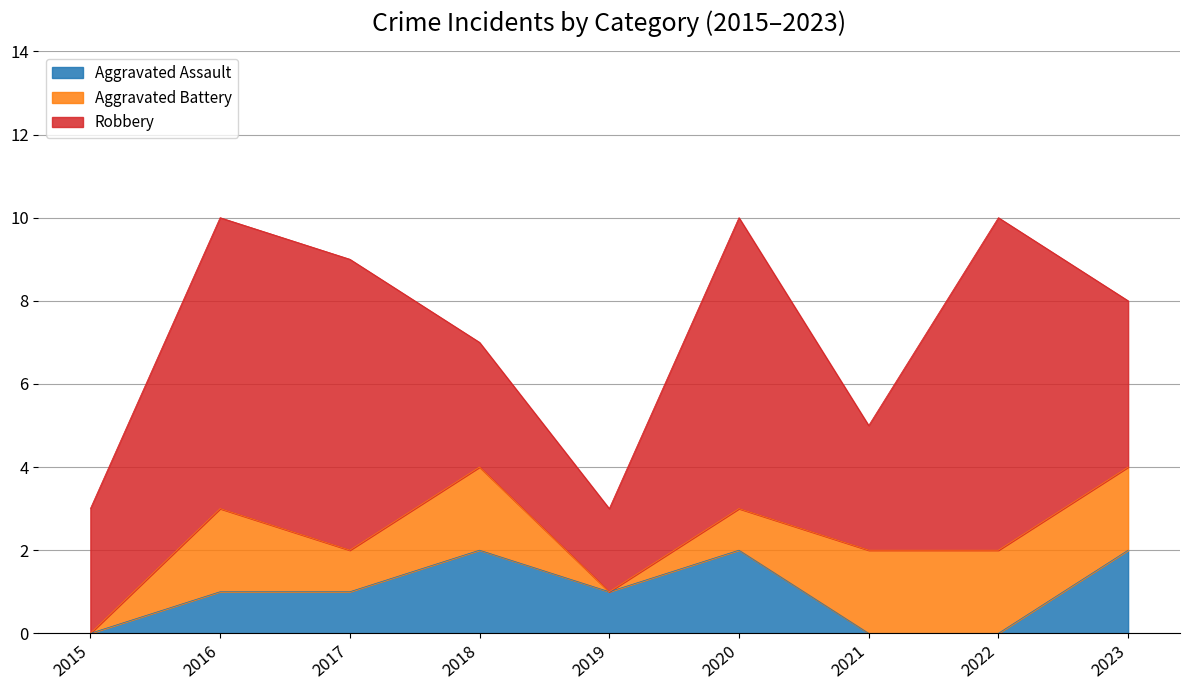

Which series has the largest total across all categories?

Robbery